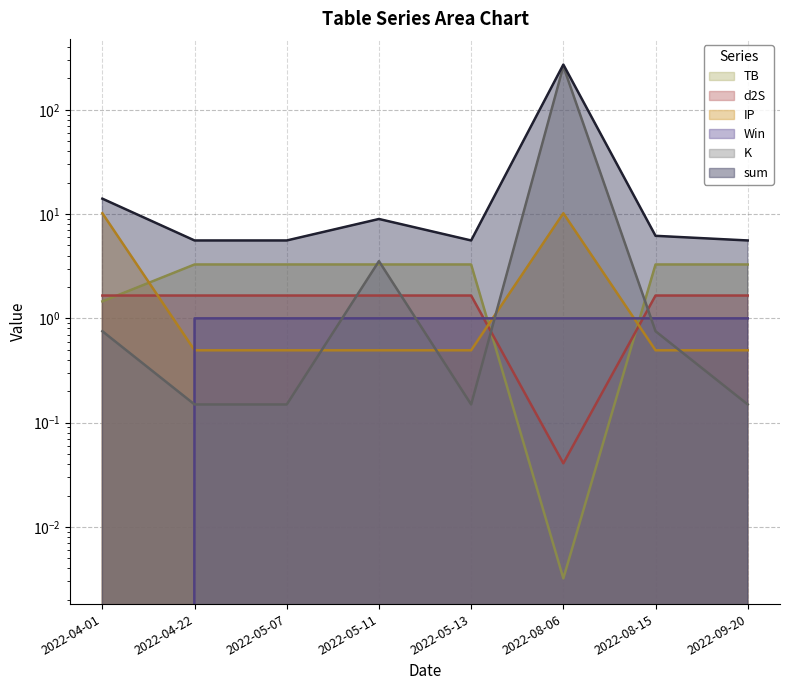

Reading right to left, list all the values displayed in this chart.

sum: 5.6	6.2	271.6	5.6	9.0	5.6	5.6	14.1
K: 0.1	0.8	261.3	0.1	3.5	0.1	0.1	0.8
TB: 3.3	3.3	0.0	3.3	3.3	3.3	3.3	1.5
d2S: 1.7	1.7	0.0	1.7	1.7	1.7	1.7	1.7
IP: 0.5	0.5	10.2	0.5	0.5	0.5	0.5	10.2
Win: 1.0	1.0	1.0	1.0	1.0	1.0	1.0	0.0